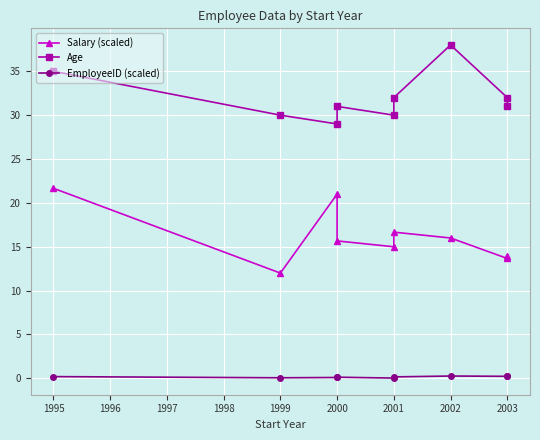

Which series has the largest total across all categories?

Age